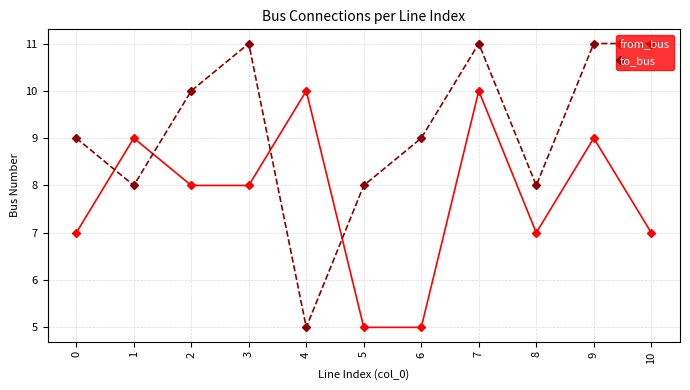

What is the spread (max minus min) of values at 8?

1